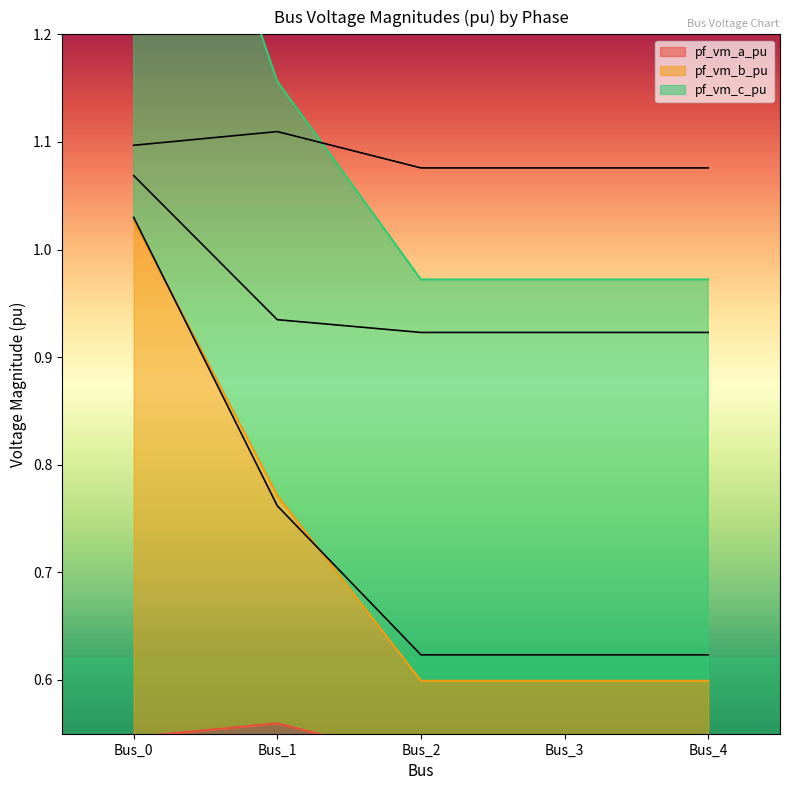

True or false: pf_vm_a_pu has more than 2 points higher than both neighbors.

False